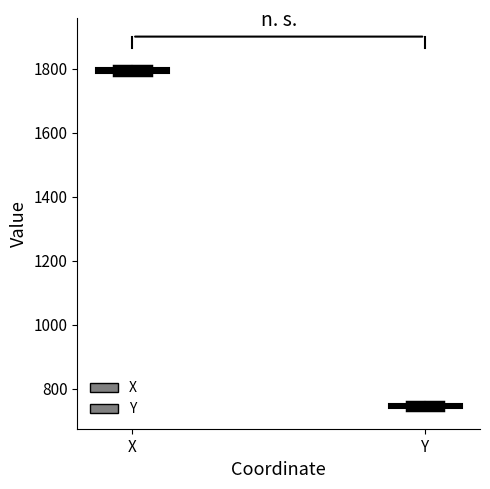

Which box's median line is the lowest?

Y